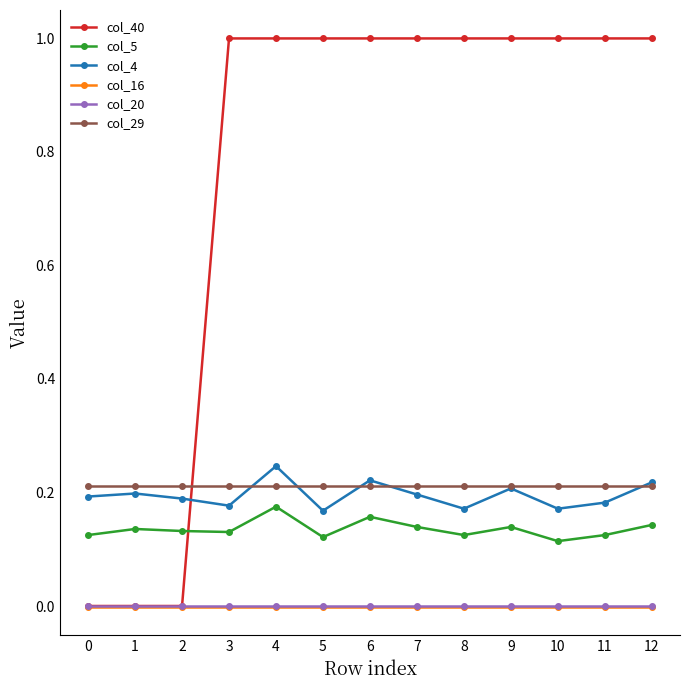

At which category does col_4 reach its first local valley?

3